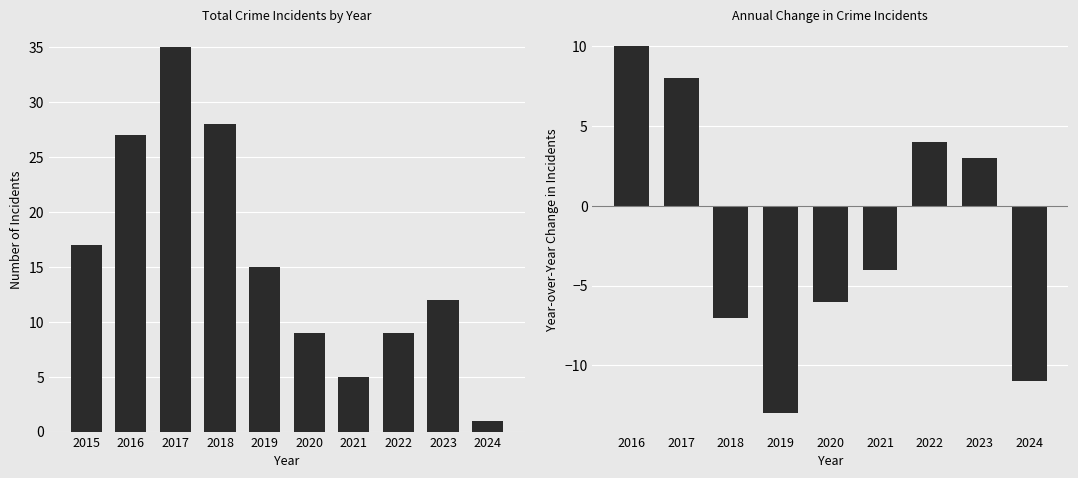

Where is Total nearest to the value 18?

2015